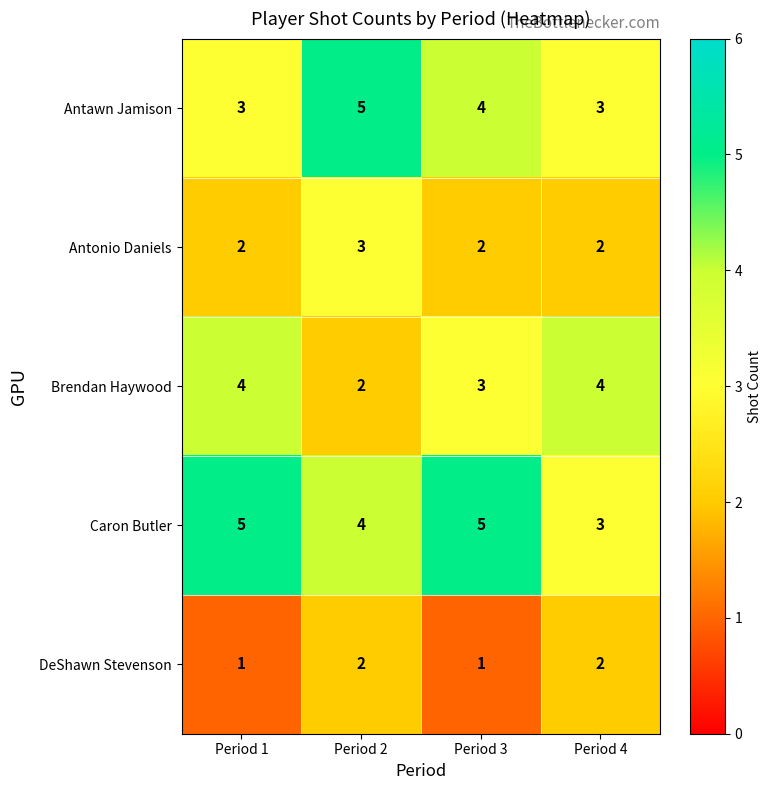

Reading right to left, transcribe all the data shown in this chart.

Antawn Jamison: 3	4	5	3
Antonio Daniels: 2	2	3	2
Brendan Haywood: 4	3	2	4
Caron Butler: 3	5	4	5
DeShawn Stevenson: 2	1	2	1